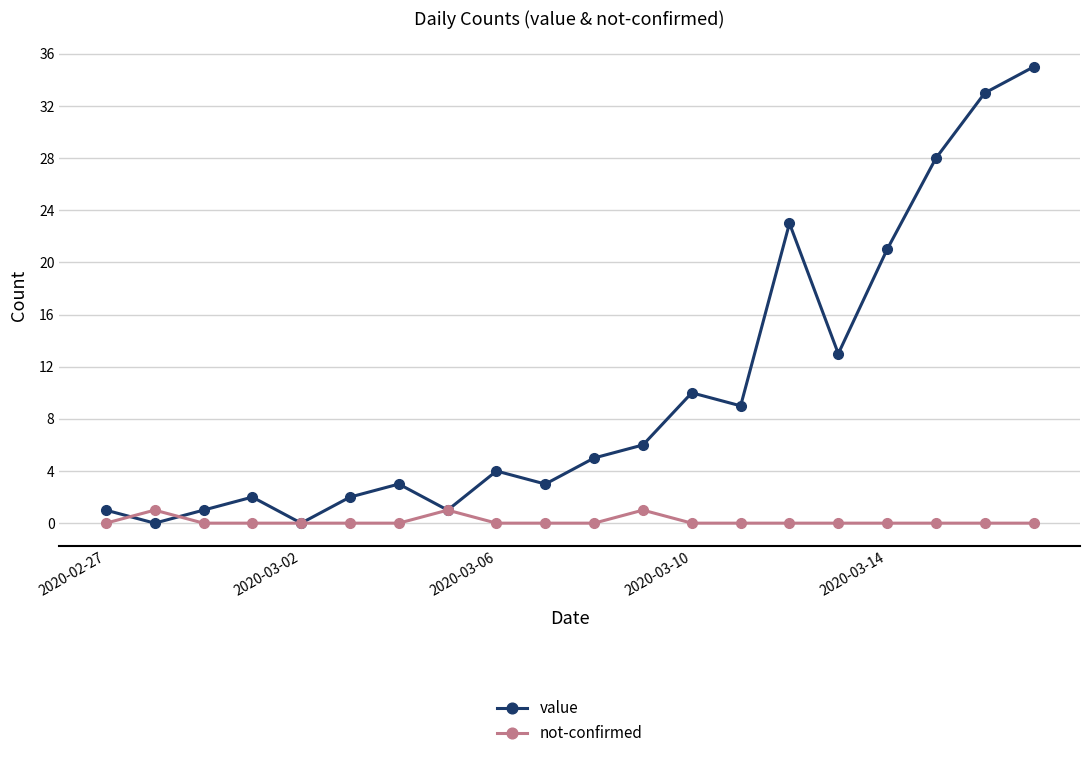

What is the value of the not-confirmed point at the 8th from the left?

1